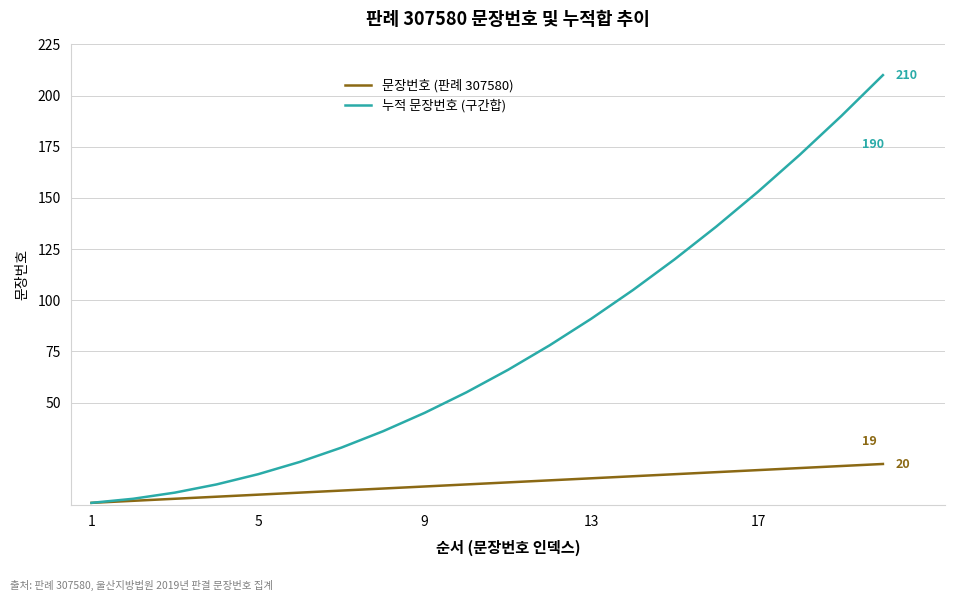

True or false: 누적 문장번호 (구간합) has more than 1 points higher than both neighbors.

False